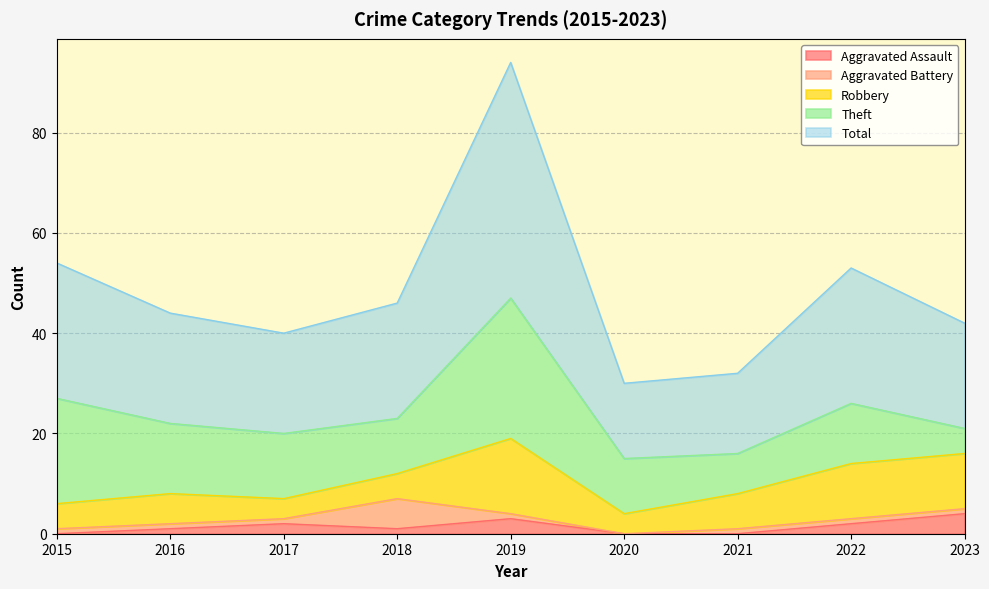

What are all the series names shown in the legend?

Aggravated Assault, Aggravated Battery, Robbery, Theft, Total